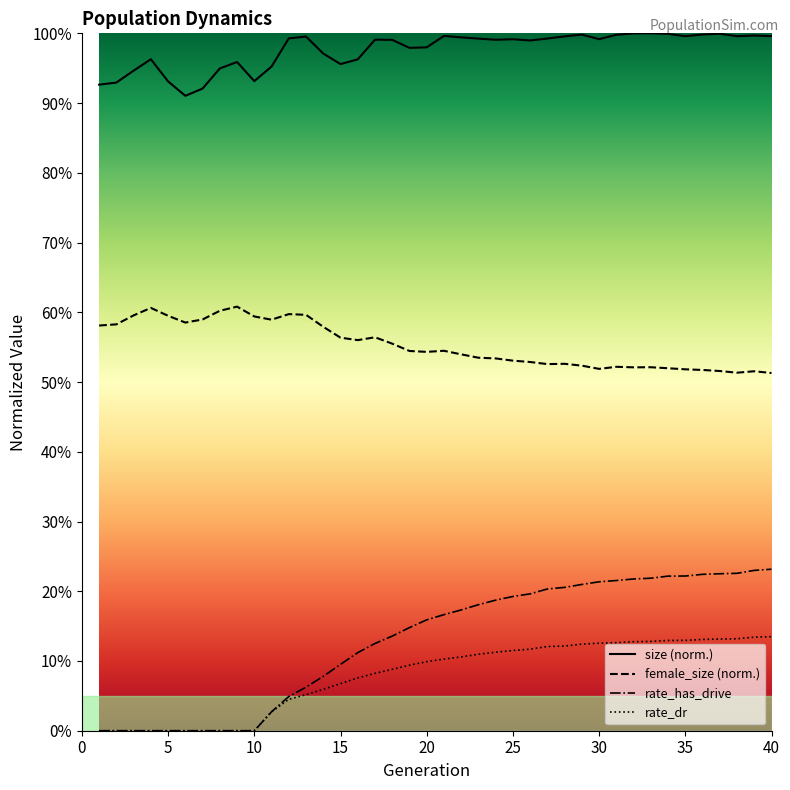

What are all the series names shown in the legend?

size, female_size, rate_has_drive, rate_dr